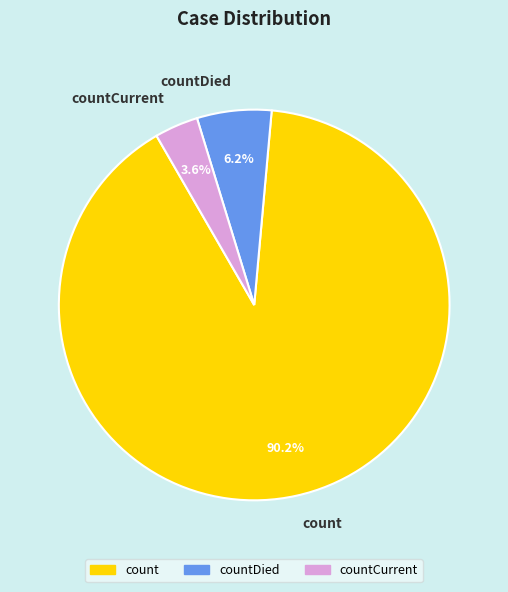

Is it true that countCurrent is 12% of the pie?

False